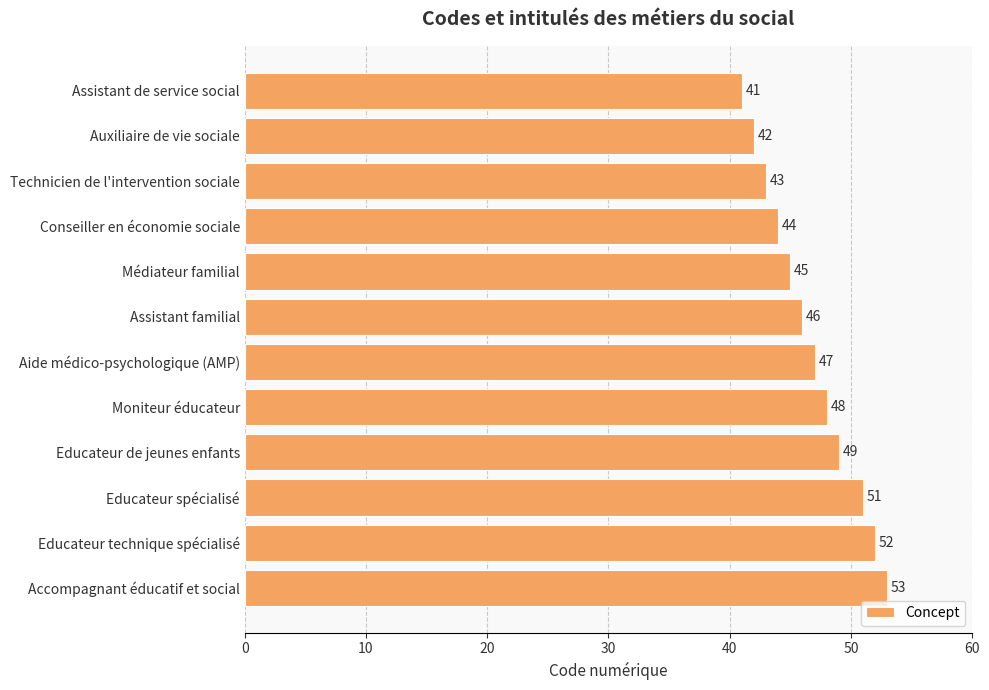

What is the change in value from Moniteur éducateur to Educateur de jeunes enfants?

+1